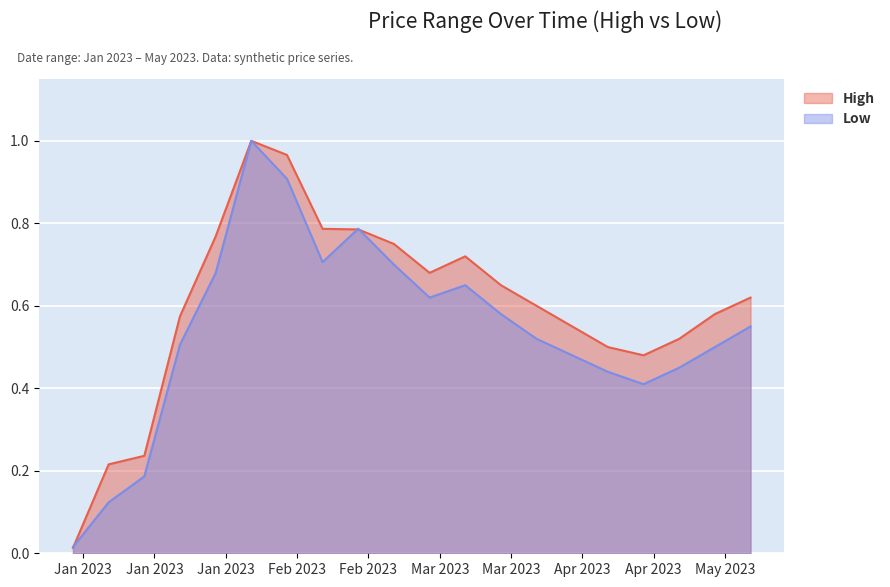

Count the number of data series in this chart.

2